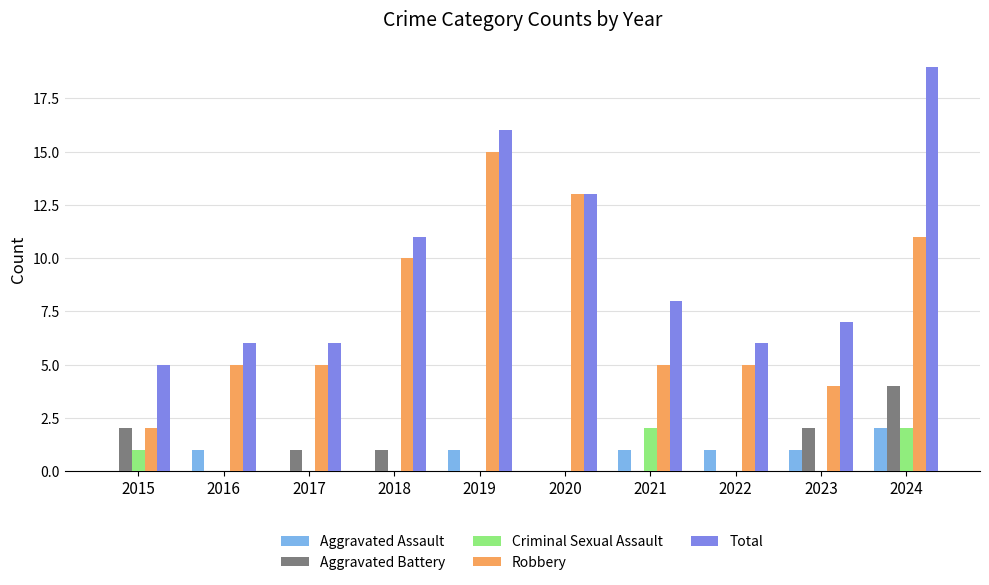

What is the spread (max minus min) of values at 2016?

6